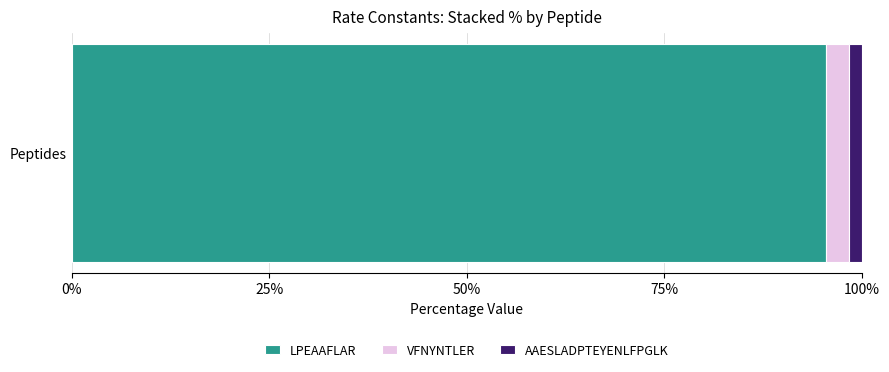

Is it true that LPEAAFLAR equals 95.5 at Peptides?

True